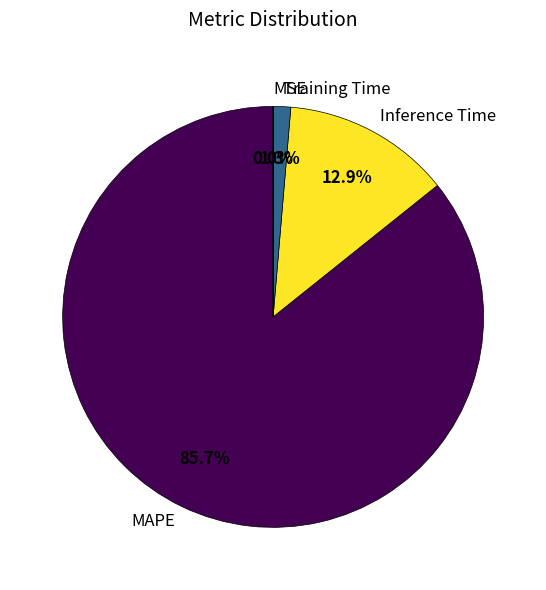

Is there any slice that represents more than half of the pie?

Yes